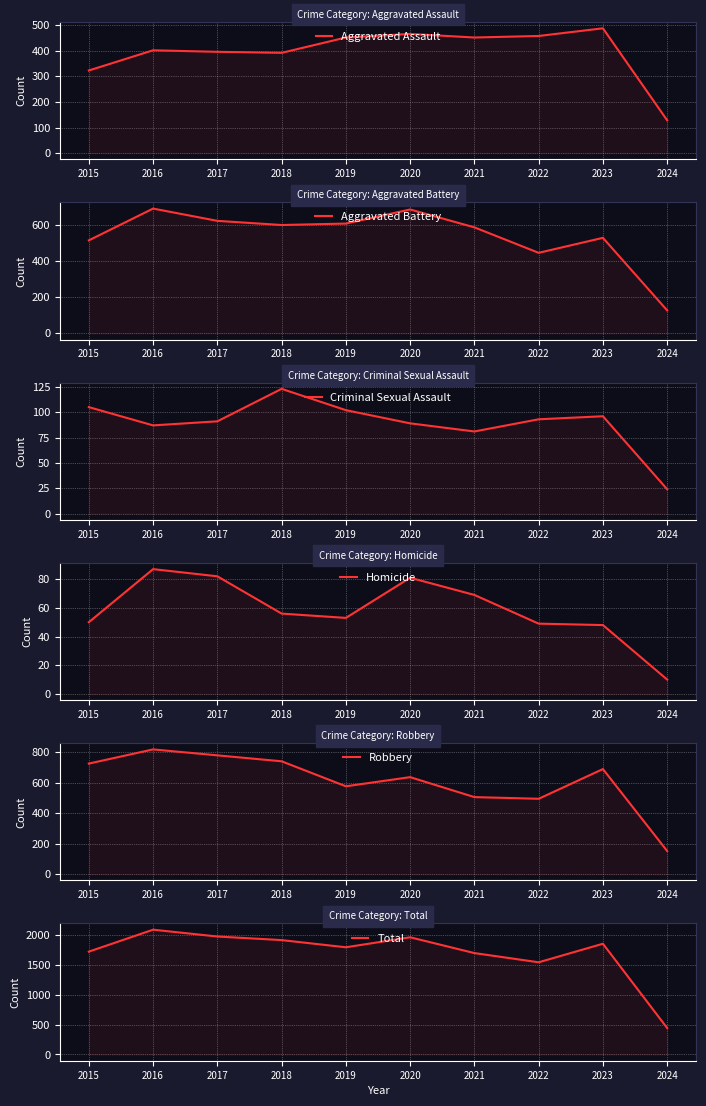

Which category has the highest value across all series?

2016